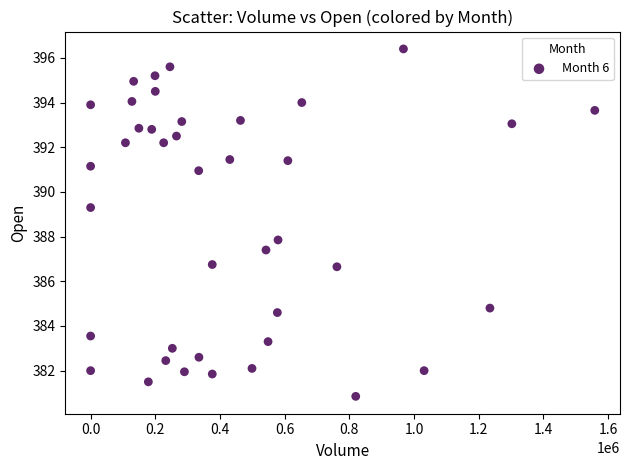

What is the range of X values (max minus min)?

1558706.0